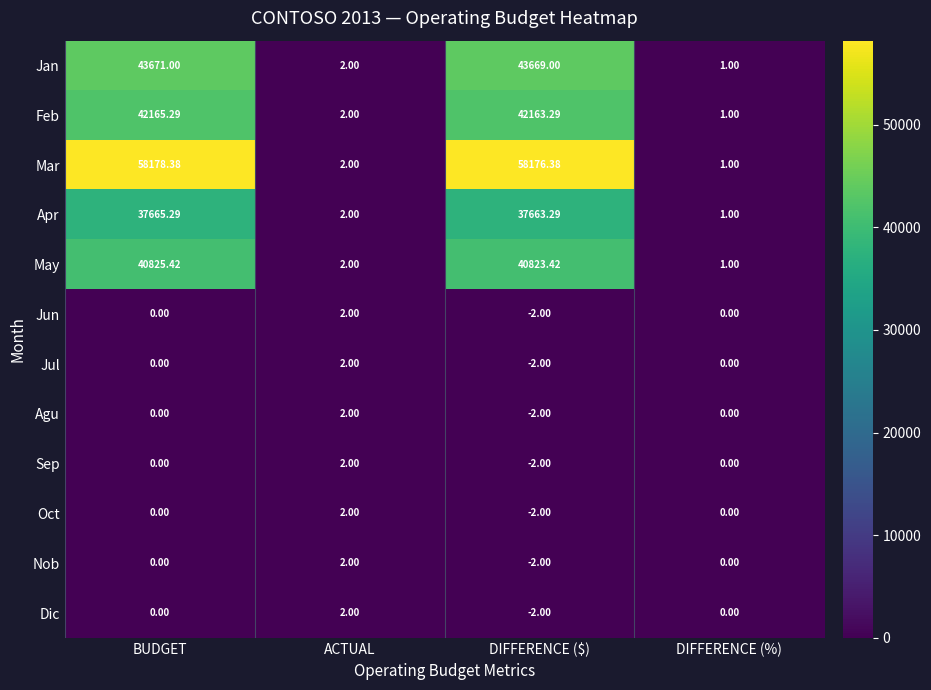

At which category is the sum across all series the highest?

BUDGET